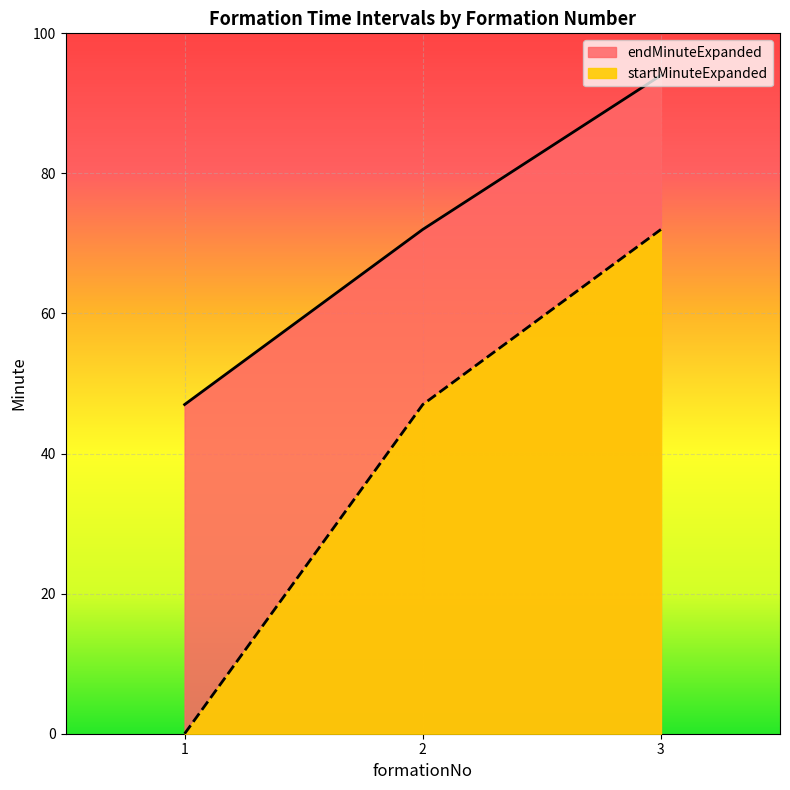

Rank the series at 1 from lowest to highest value.

startMinuteExpanded, endMinuteExpanded